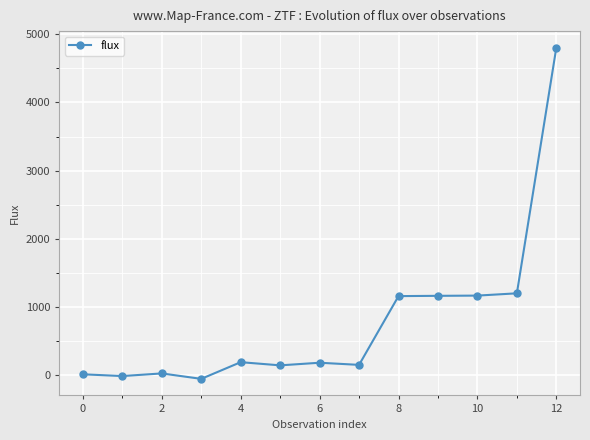

Count the number of values greater than 183.

7